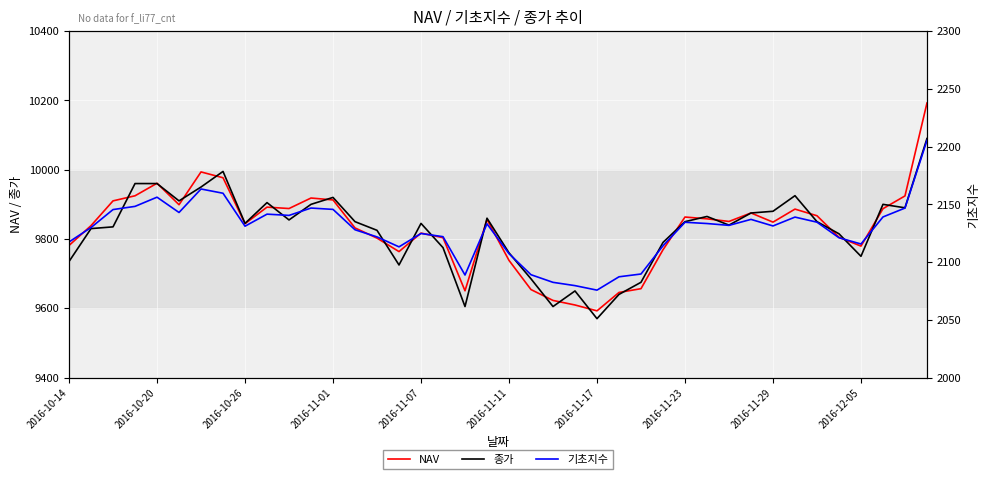

True or false: NAV and 종가 cross at least once.

True